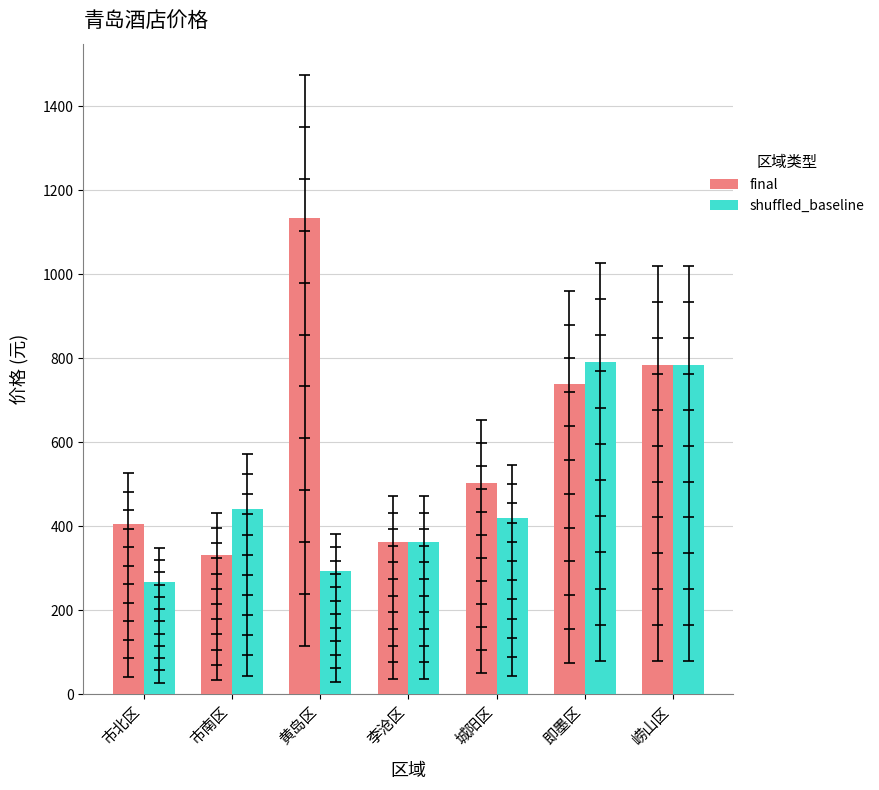

How many groups of bars are there?

7